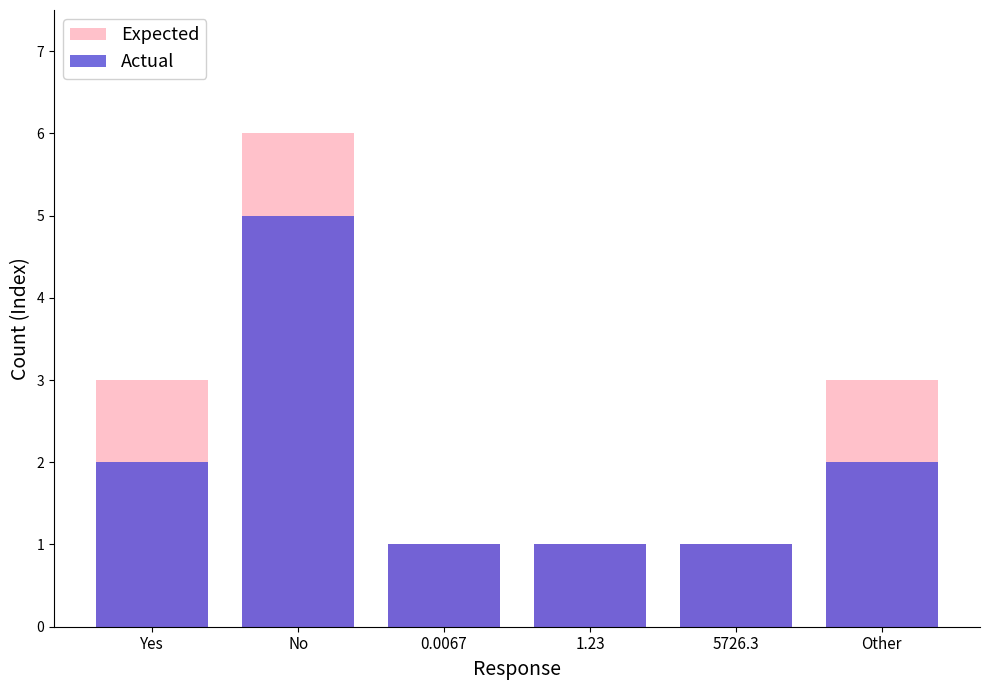

How many bars are there in total?

12